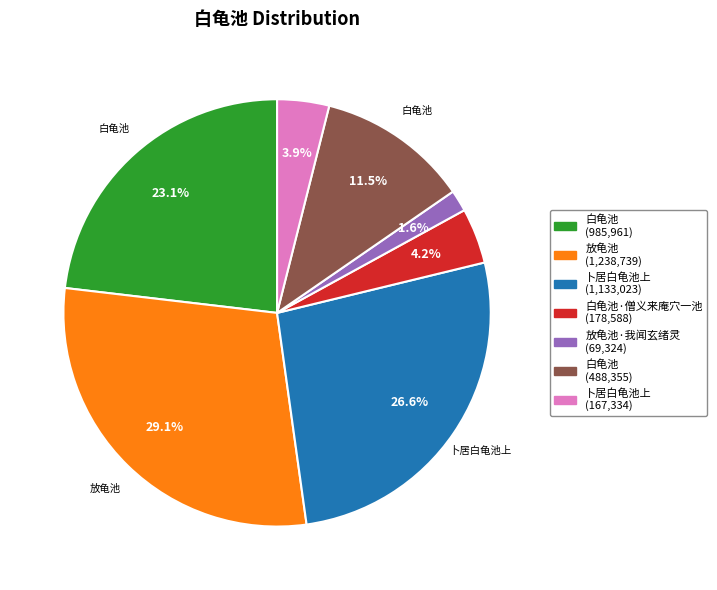

Is there a majority slice in this chart?

No